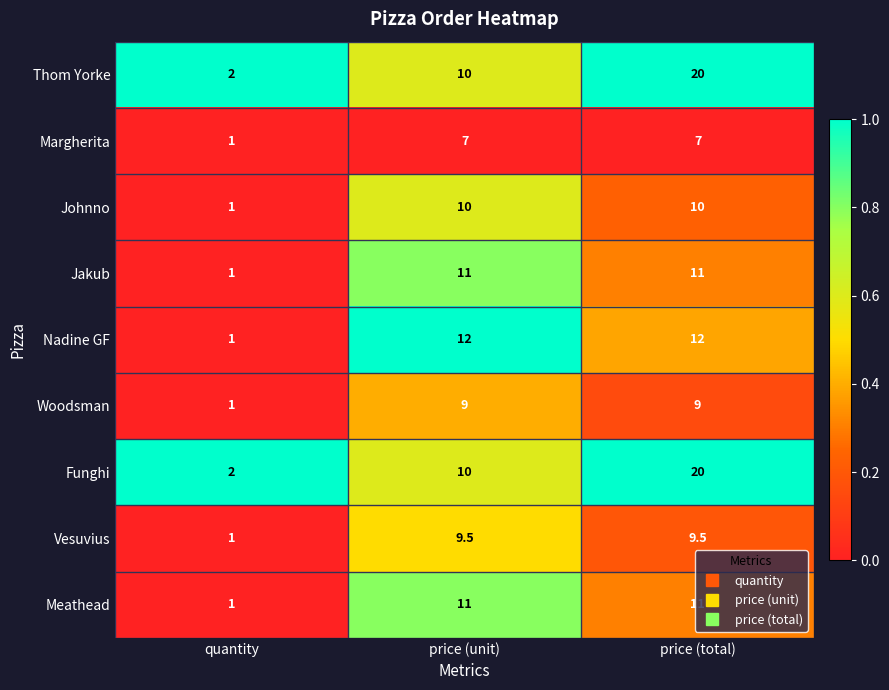

At which category does the chart reach its minimum across all series?

quantity